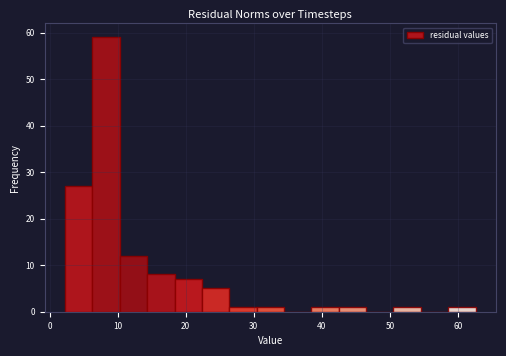

What is the height of the bar covering 6 to 10 on the x-axis? Neither the bar edges nor the heights are printed on the chart, so give them approximately, as read against the axes.

59